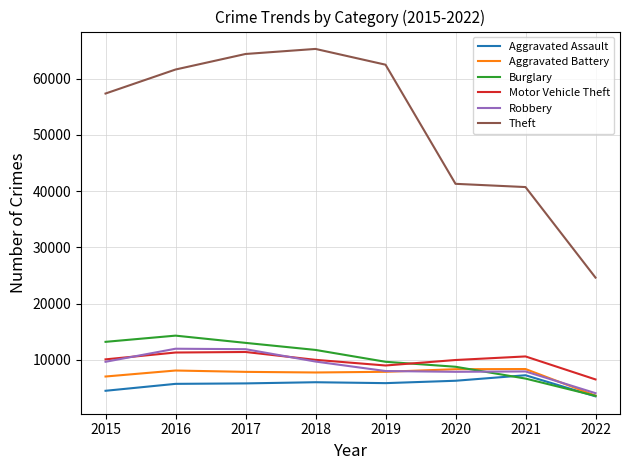

What is the average value of the Aggravated Assault series?

5603